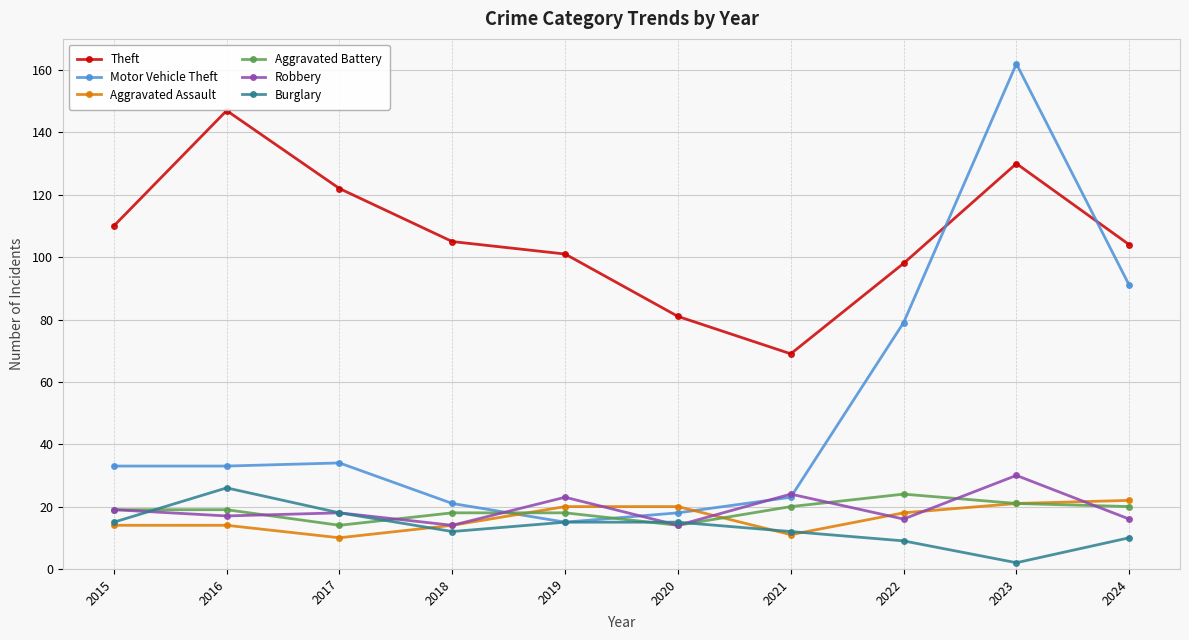

The value of Motor Vehicle Theft at 2024 is 91. True or false?

True